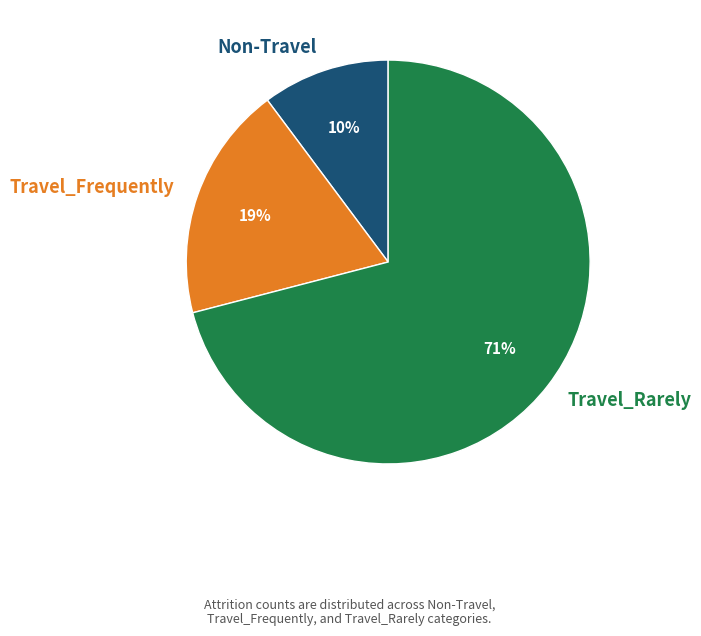

What is the smallest slice in the pie chart?

Non-Travel